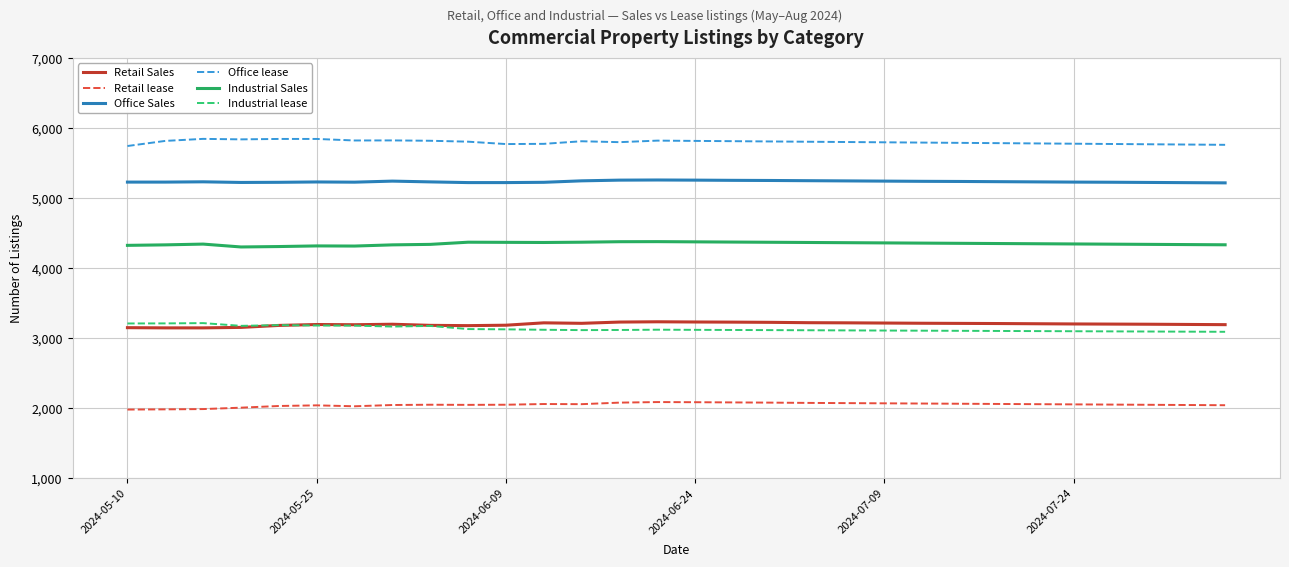

What is the difference between the maximum and minimum values in the Office Sales series?

41